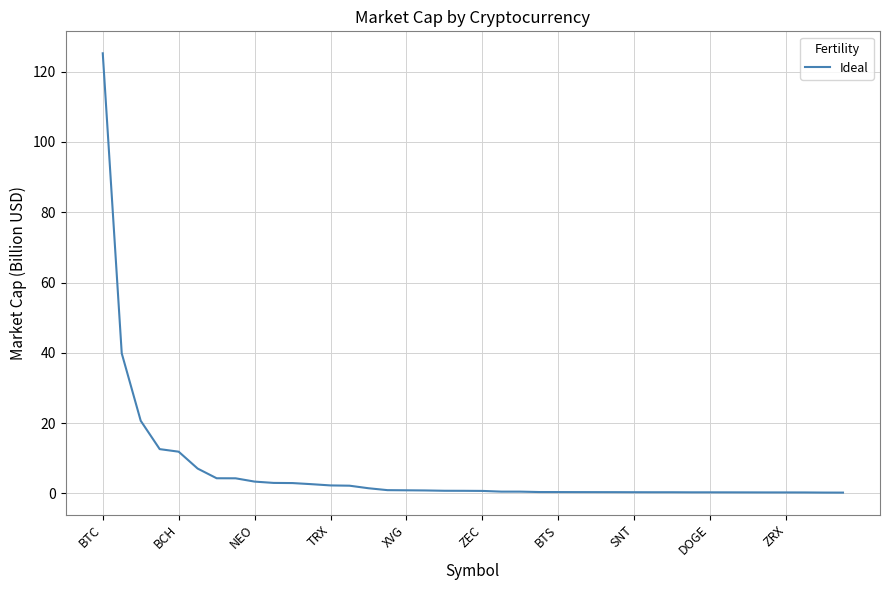

What is the difference between the maximum and minimum values?

124.9